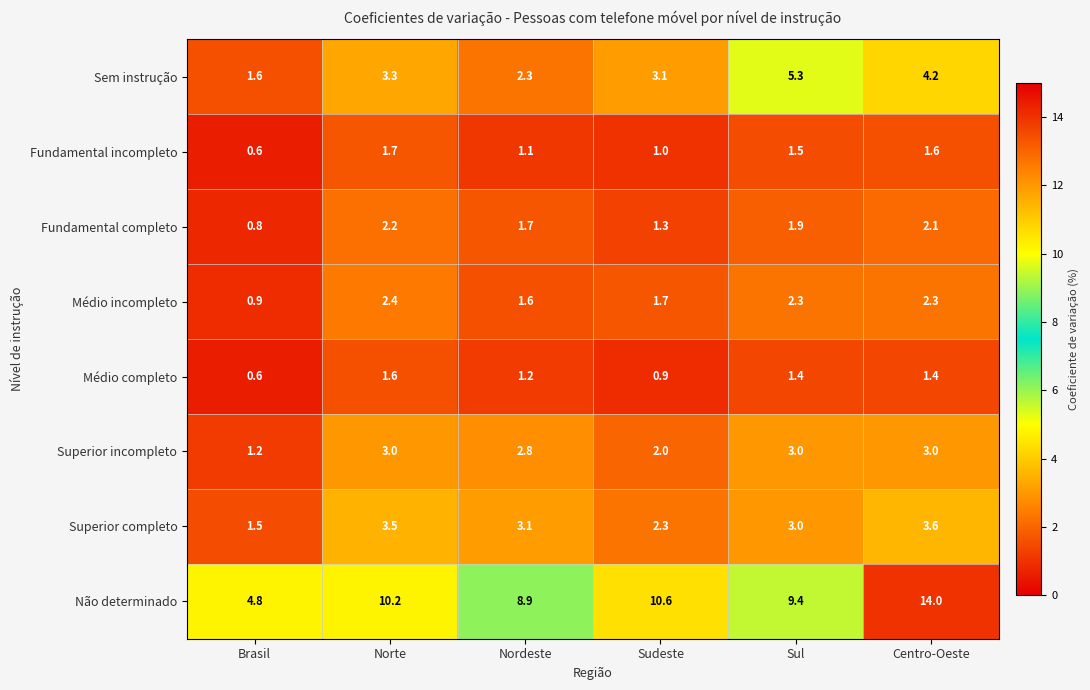

At Norte, list the series in order from smallest to largest.

Médio completo, Fundamental incompleto, Fundamental completo, Médio incompleto, Superior incompleto, Sem instrução, Superior completo, Não determinado